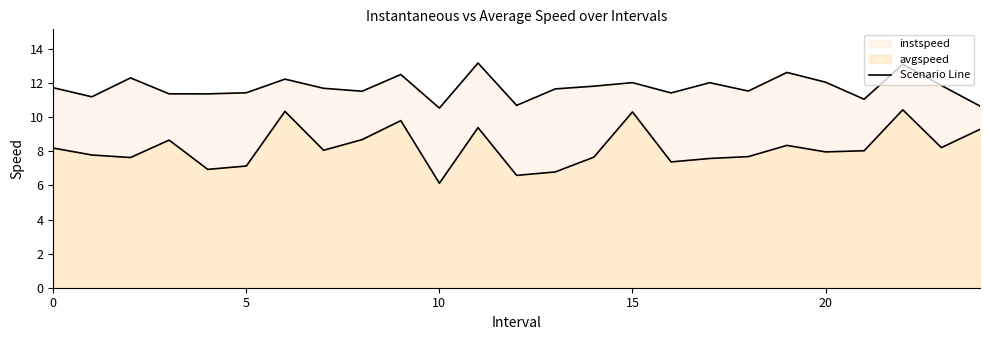

At which category does avgspeed reach its first local valley?

2.0